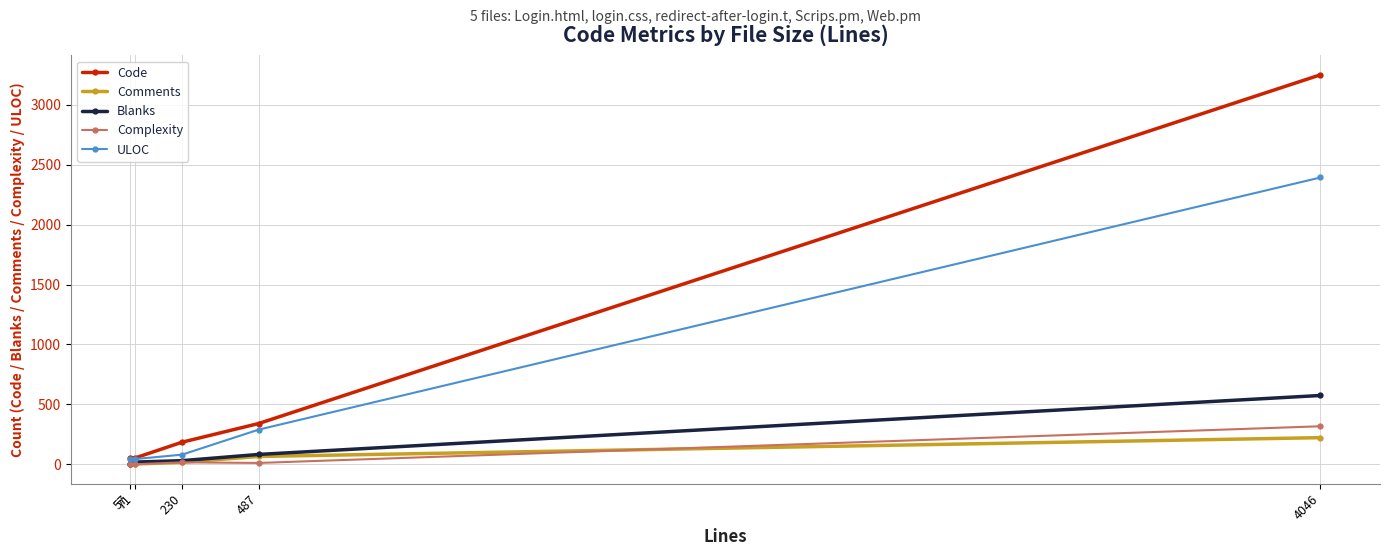

What is the approximate value of ULOC at 57?

45